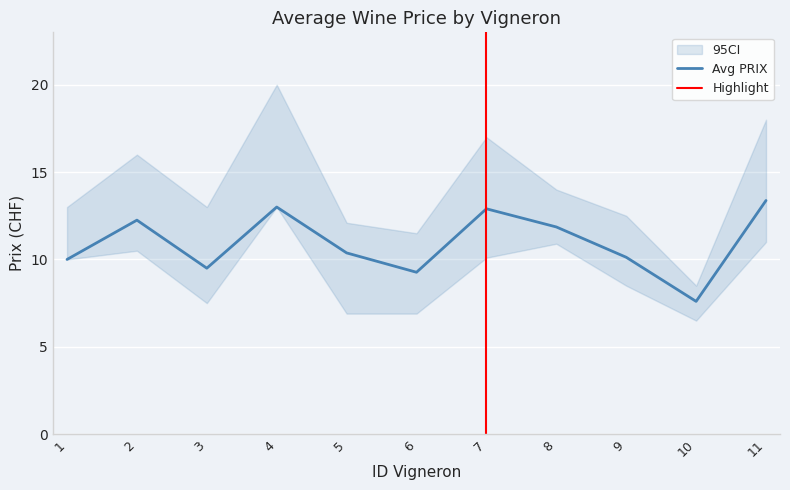

Which category has the highest value across all series?

4